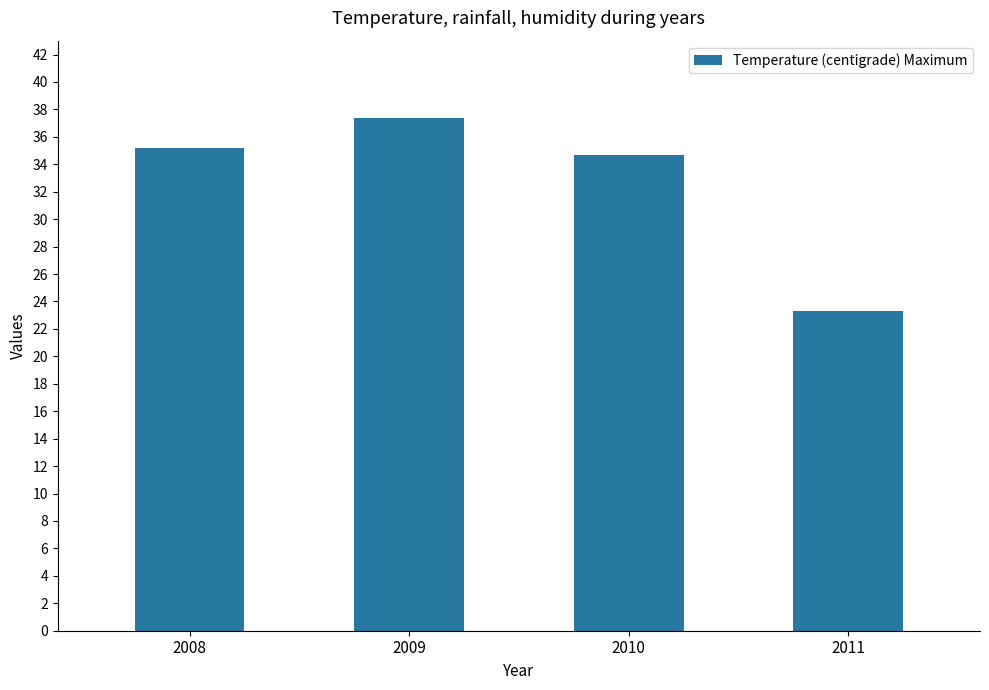

How many data points are less than 35?

2